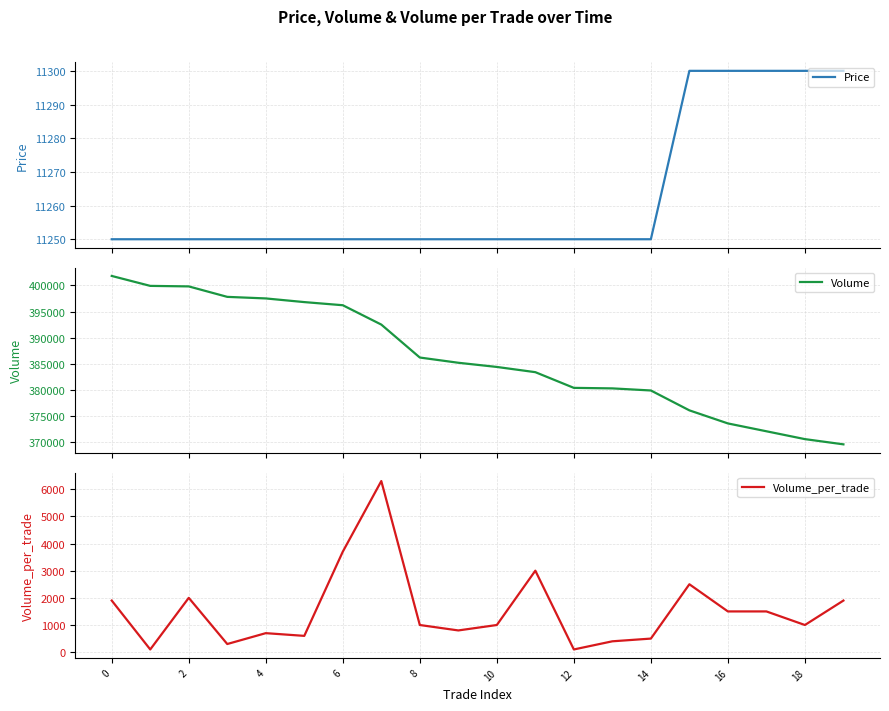

True or false: Price and Volume_per_trade cross at least once.

False